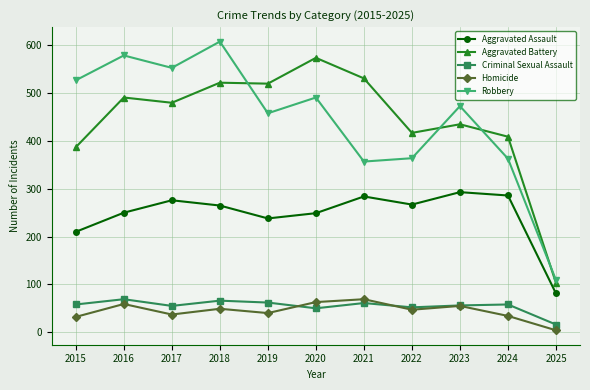

Is it true that Homicide equals 59 at 2016?

True